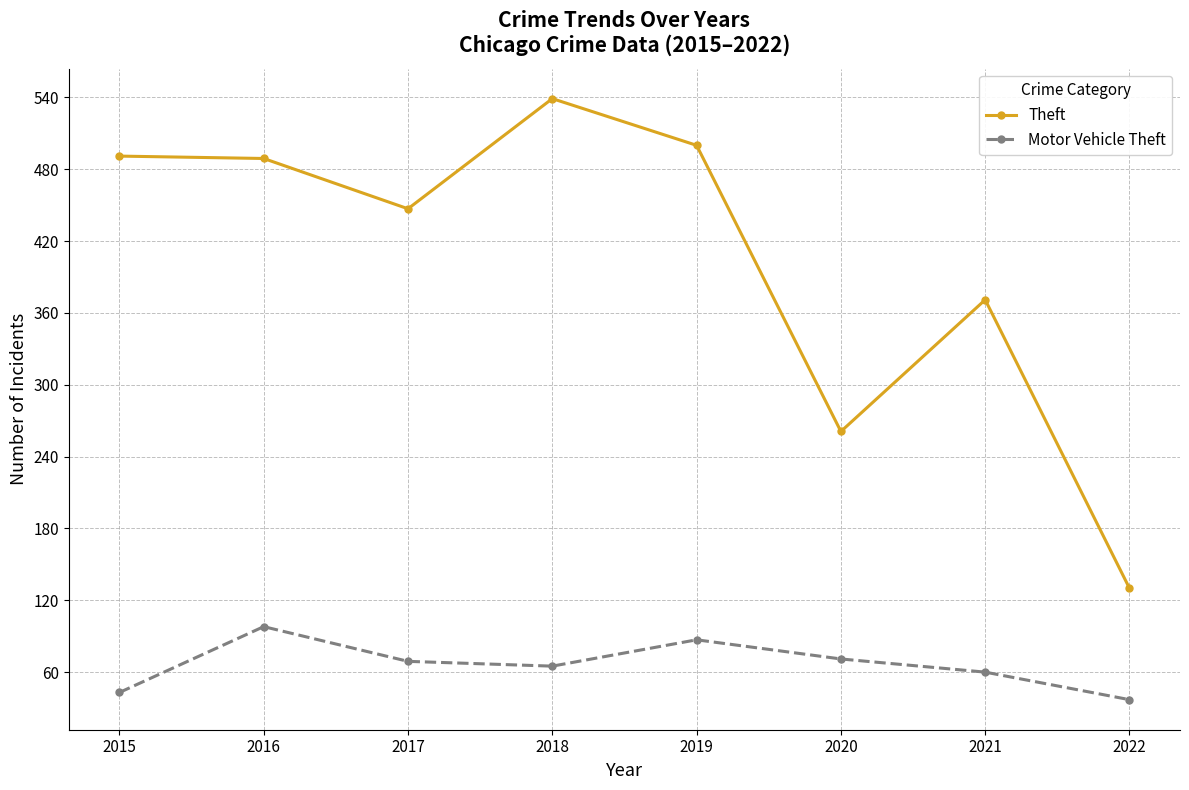

Does the chart display data point markers on the line(s)?

Yes